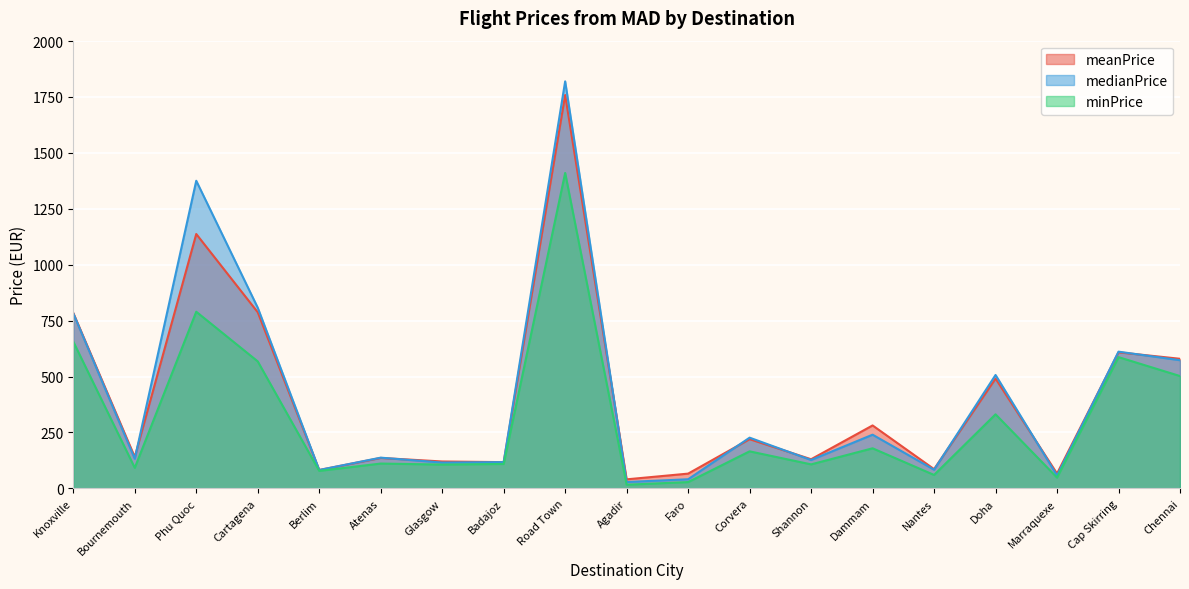

How many values in the medianPrice series exceed 137?

10